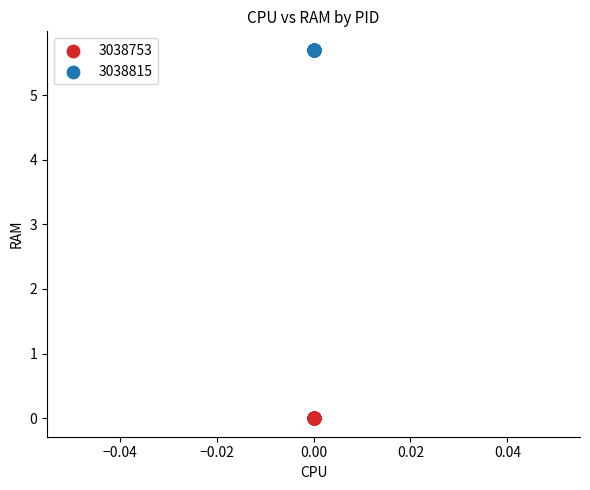

Which series contains the lowest Y value?

3038753